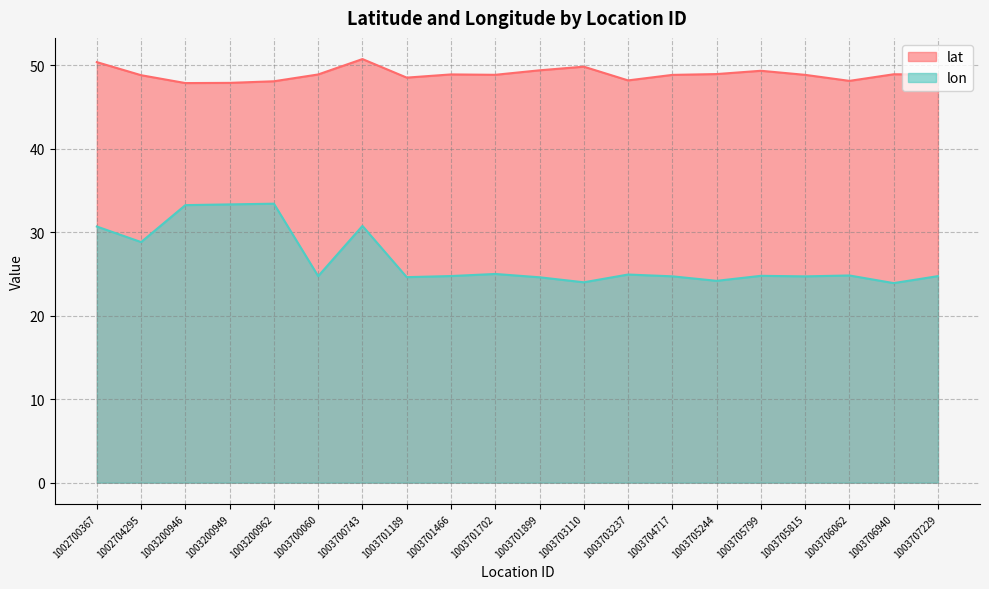

How many interior local peaks does the lon series have?

6